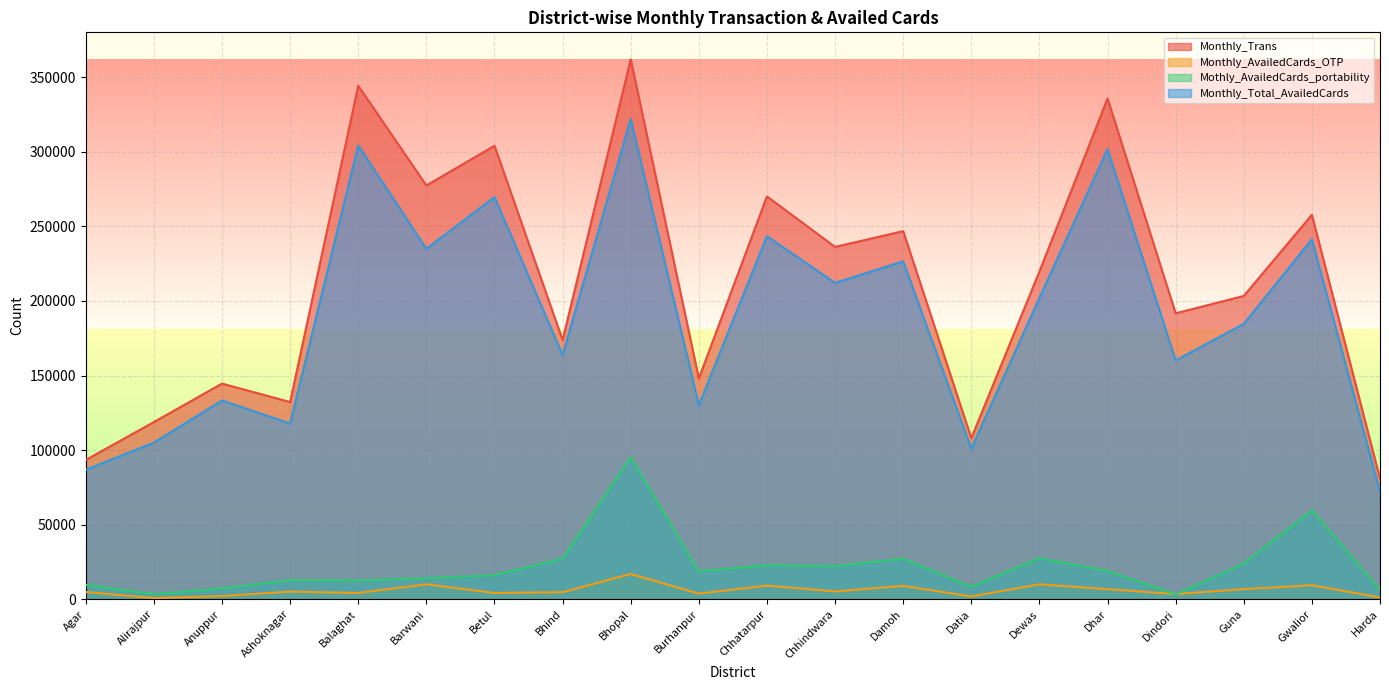

Which series has the widest spread of values?

Monthly_Trans